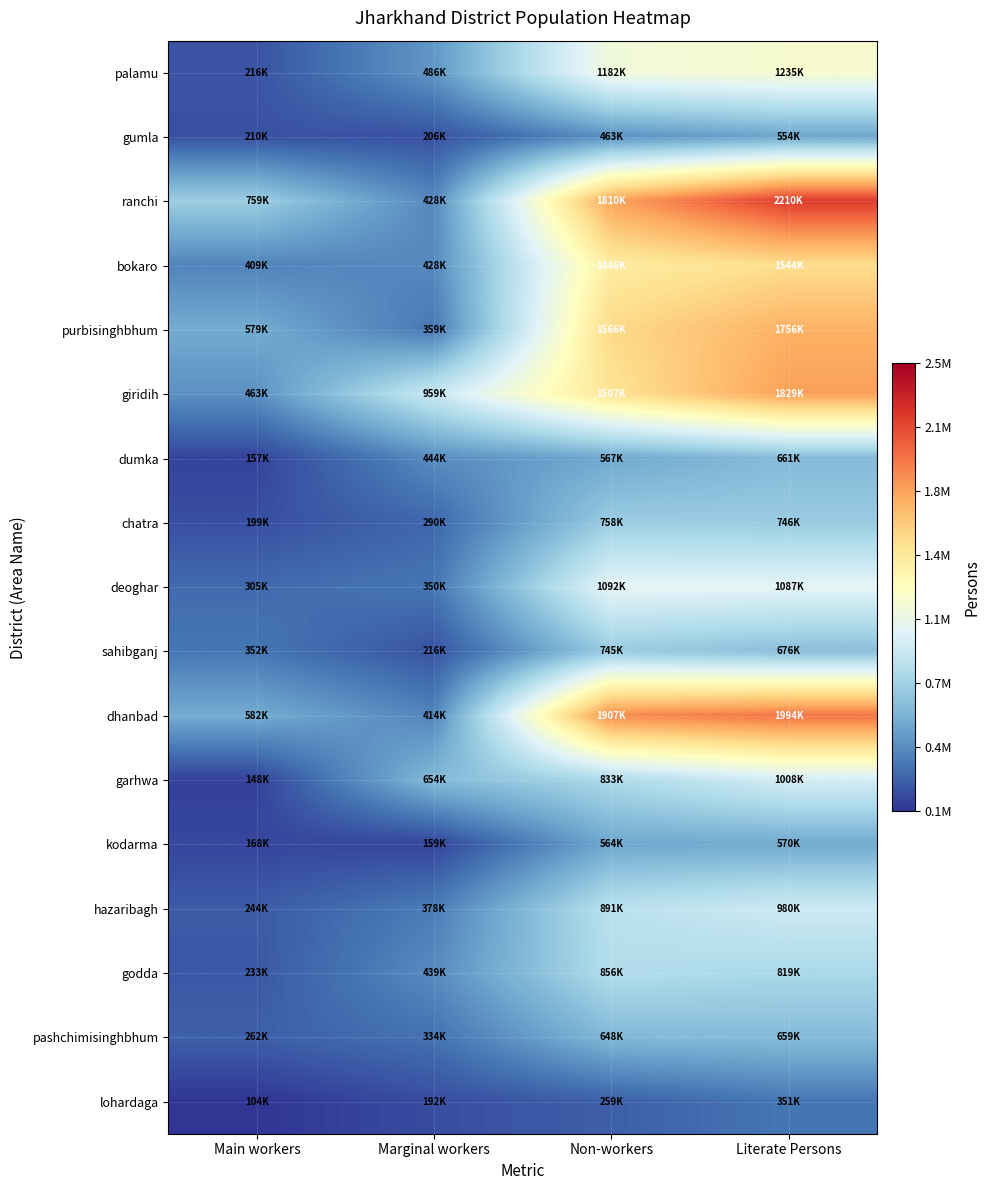

Which series changed the most between Non-workers and Literate Persons?

ranchi